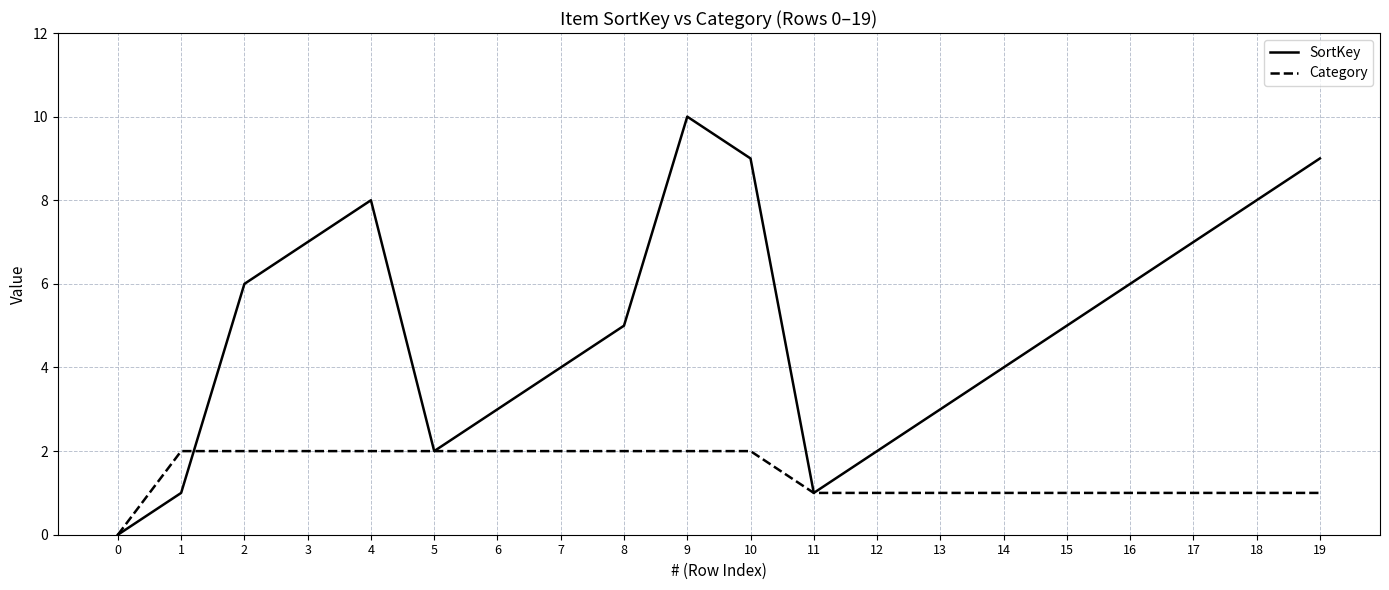

List the series in order of their peak value, lowest first.

Category, SortKey